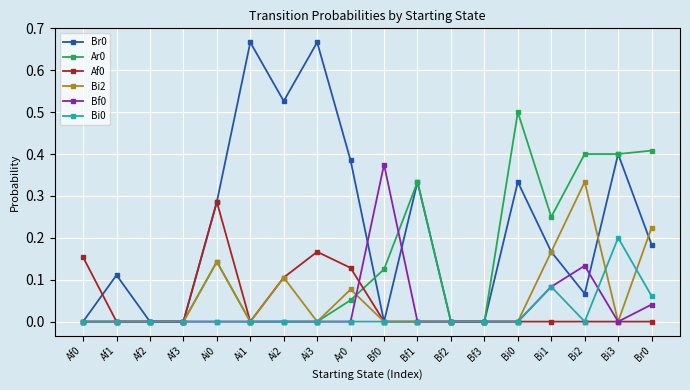

At which category does Br0 reach its first local peak?

Af1